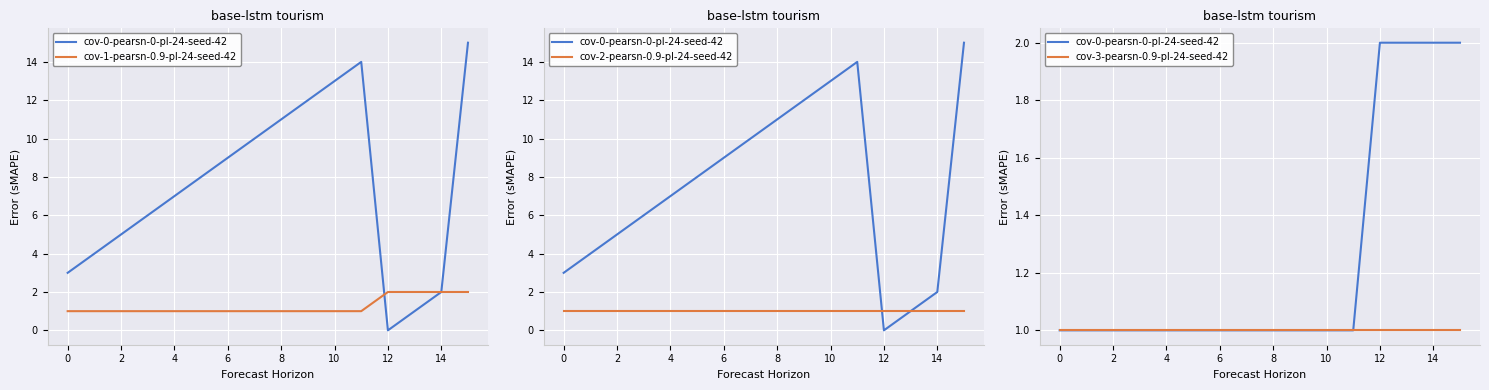

What is the sum of the cov-3-pearsn-0.9-pl-24-seed-42 values at 11 and 13?

2